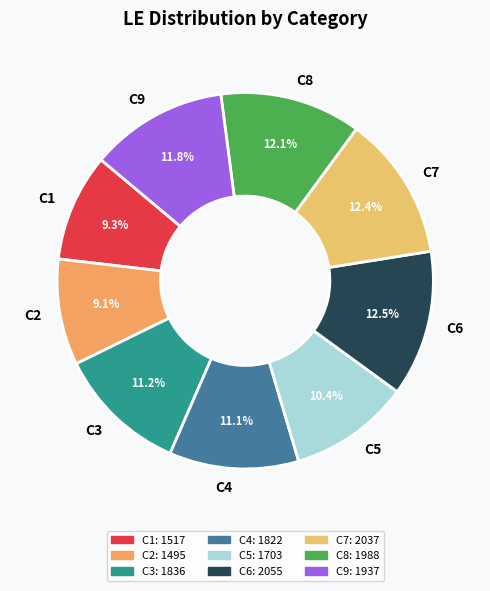

Is it true that C3 is 11% of the pie?

True